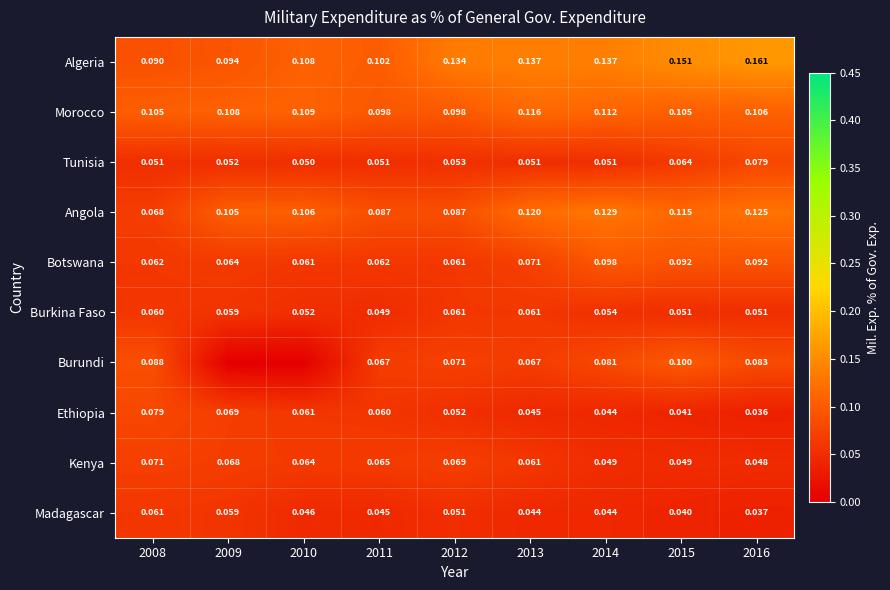

How many Ethiopia values are between 0 and 1?

9